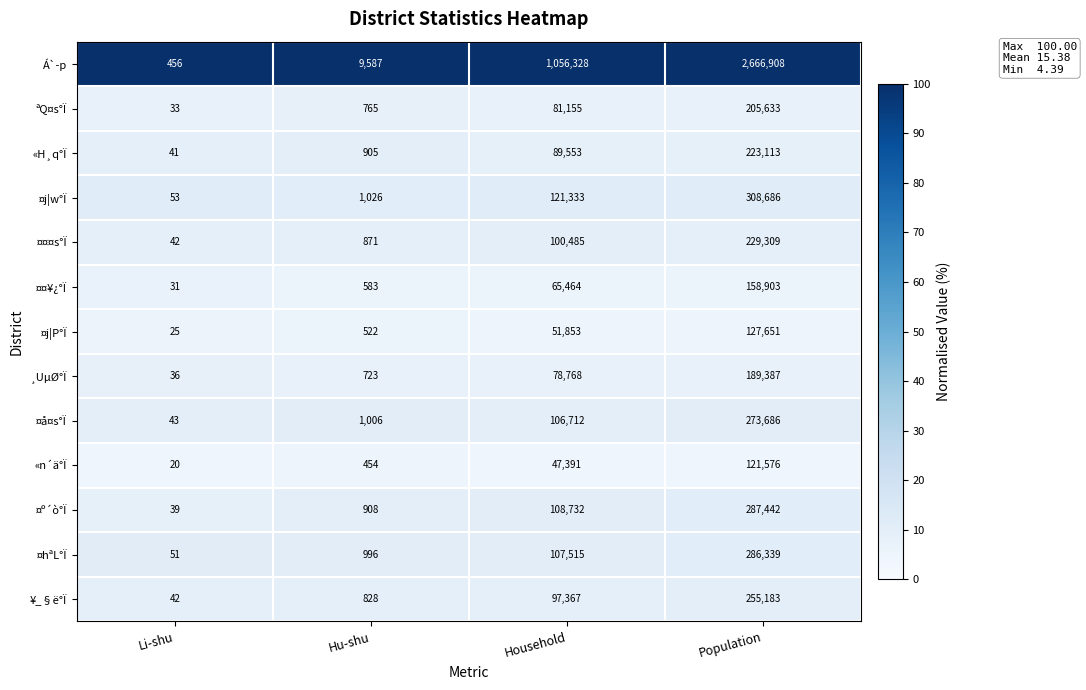

What is the total value across all series at Population?

5333816